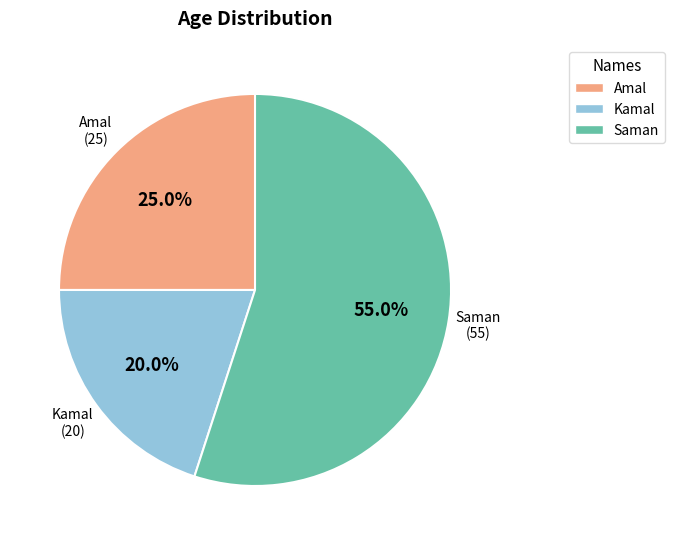

Which slice is the smallest?

Kamal